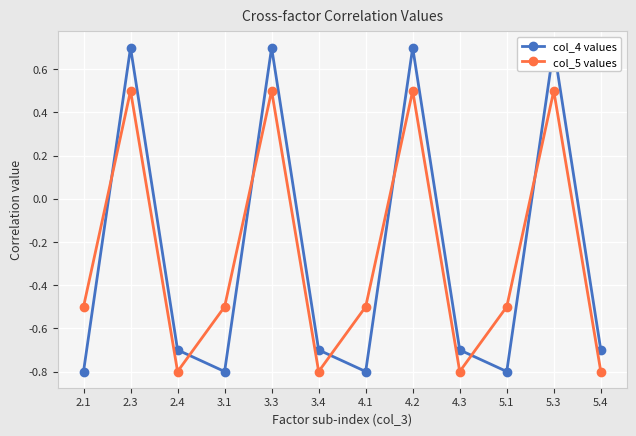

True or false: col_5 values and col_4 values intersect in this chart.

True